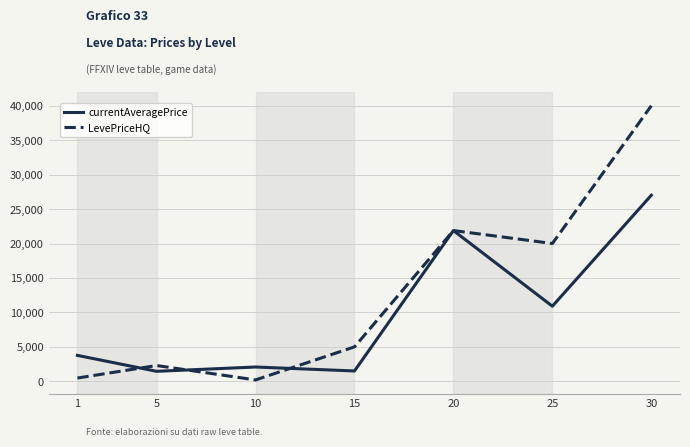

True or false: currentAveragePrice has a value of 6279 at 1.

False